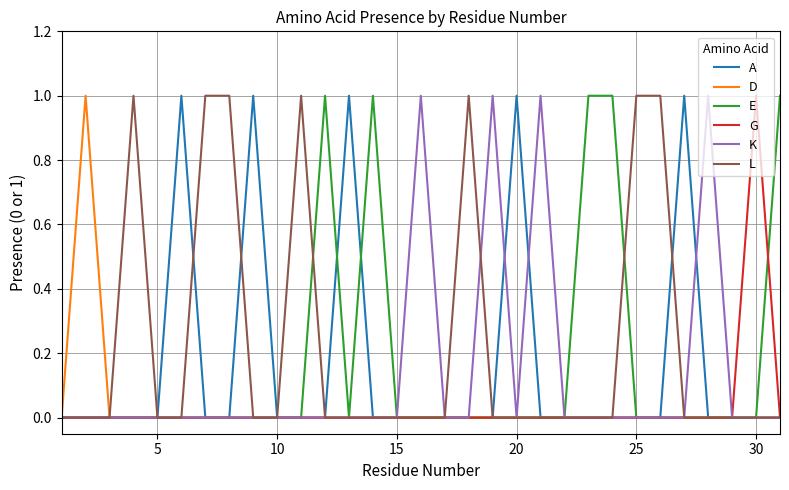

Which series has the largest total across all categories?

L